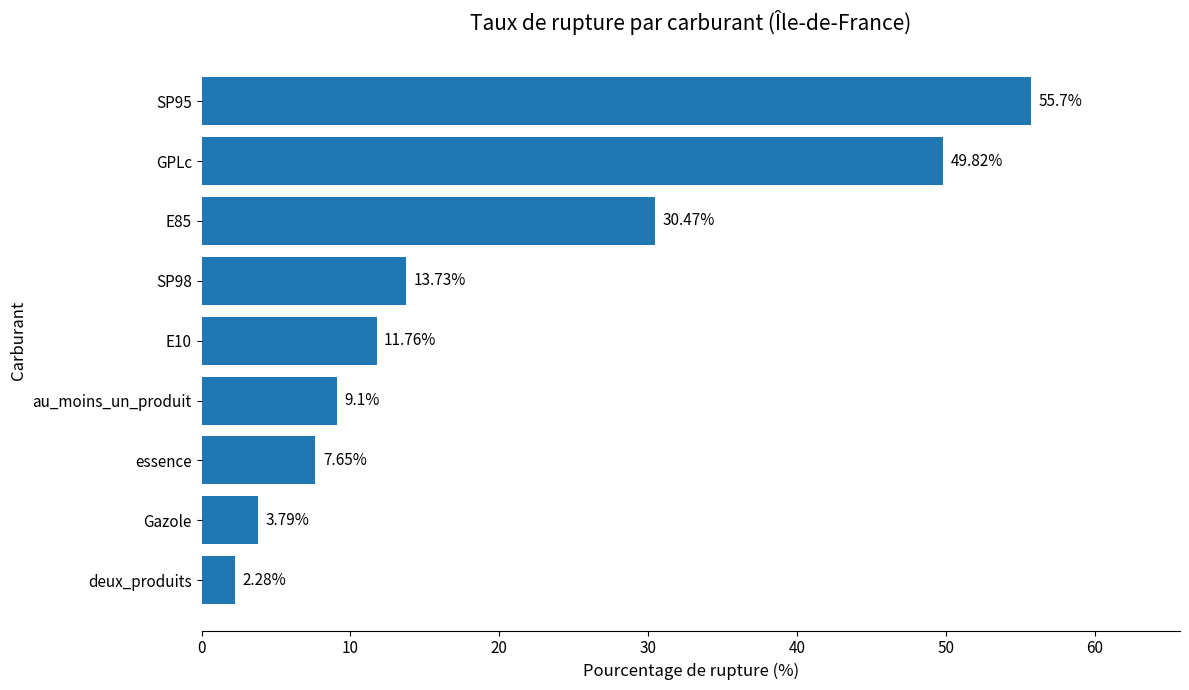

What is the sum of the values at SP98 and E10?

25.5